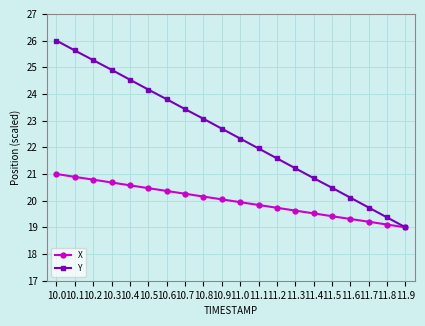

True or false: Y has more than 1 interior local peaks.

False